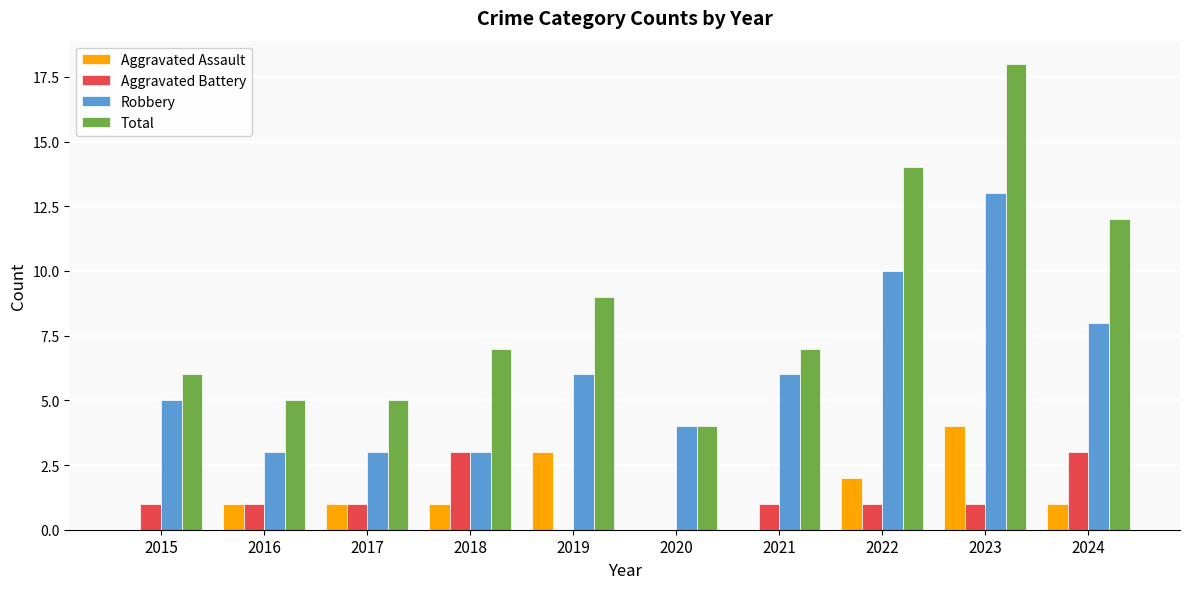

The Aggravated Assault series shows 2 at 2022. True or false?

True